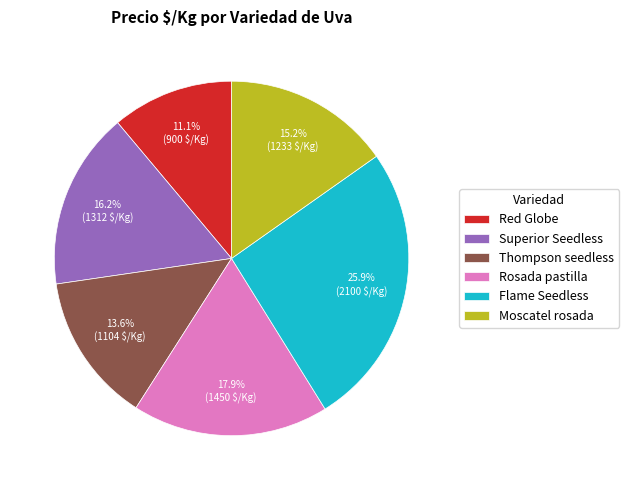

What is the ratio of the value at Rosada pastilla to the value at Red Globe?

1.6